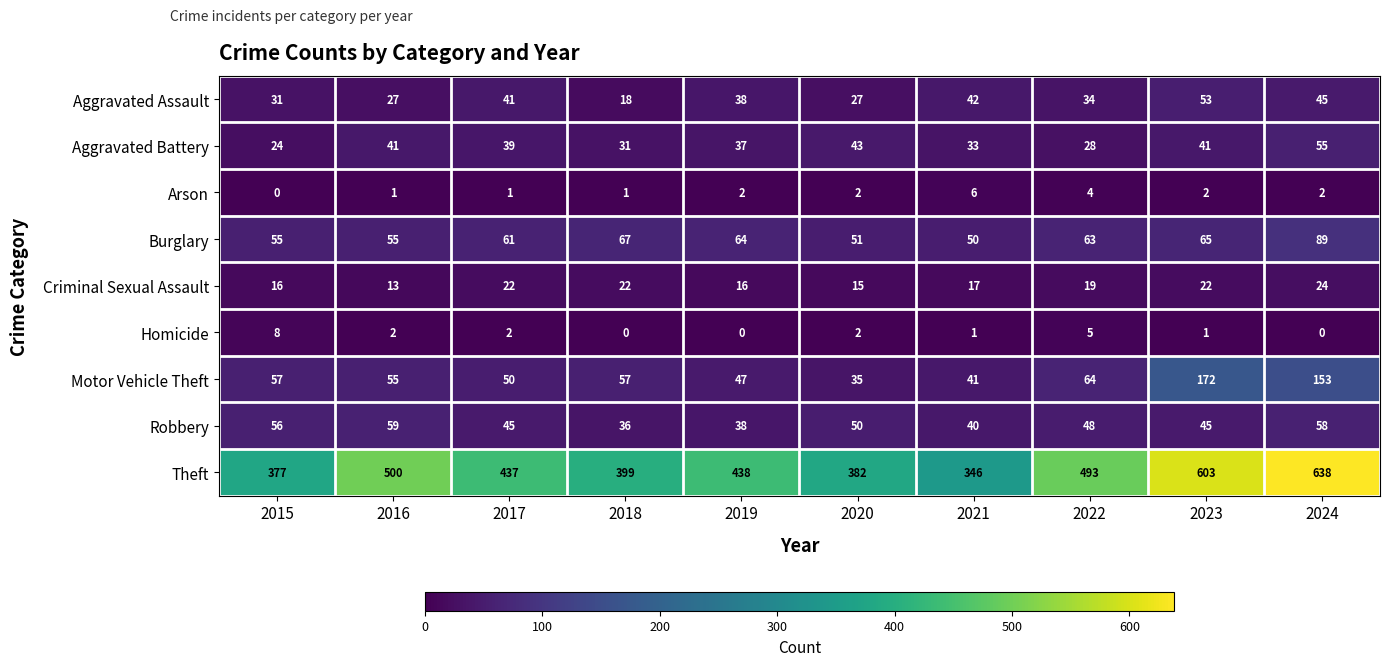

At which category does the chart reach its peak across all series?

2024